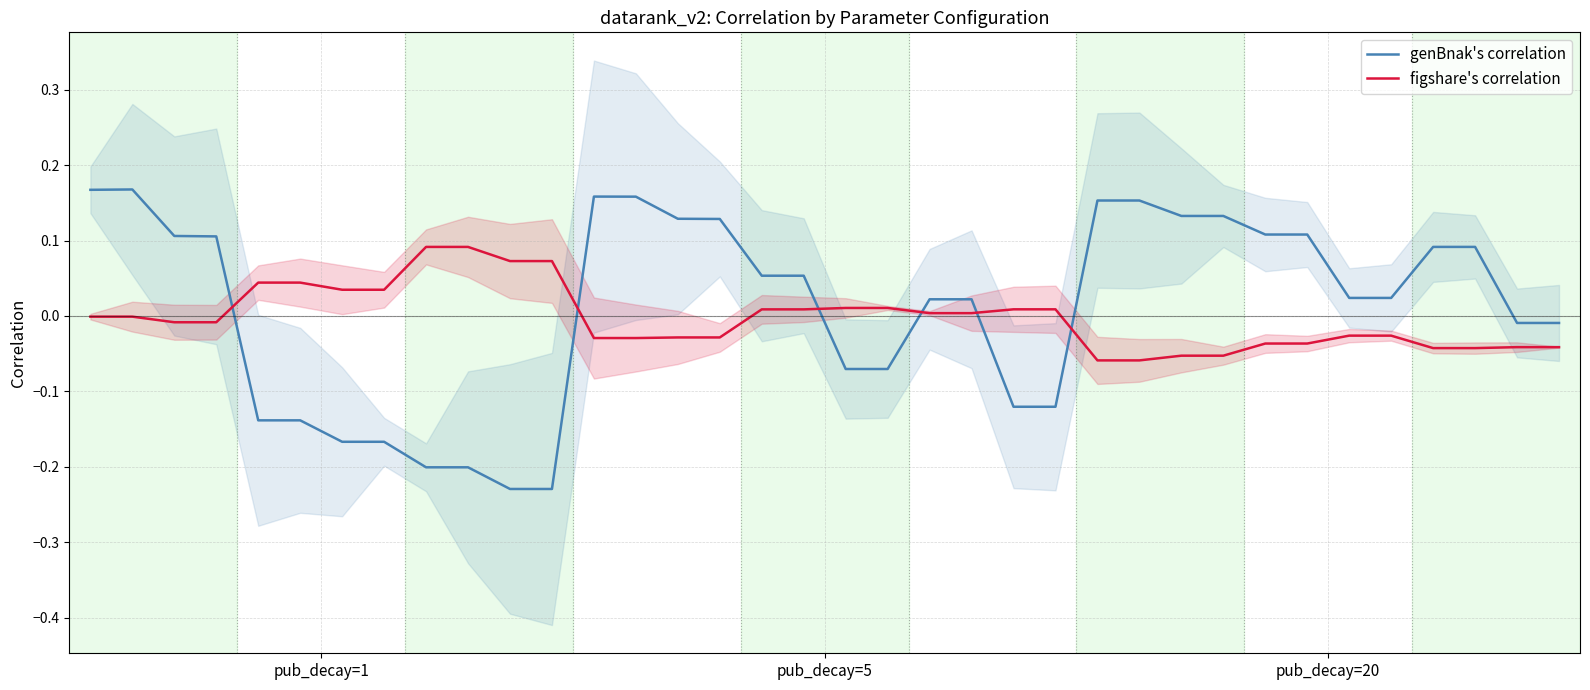

True or false: figshare's correlation and genBnak's correlation cross at least once.

True